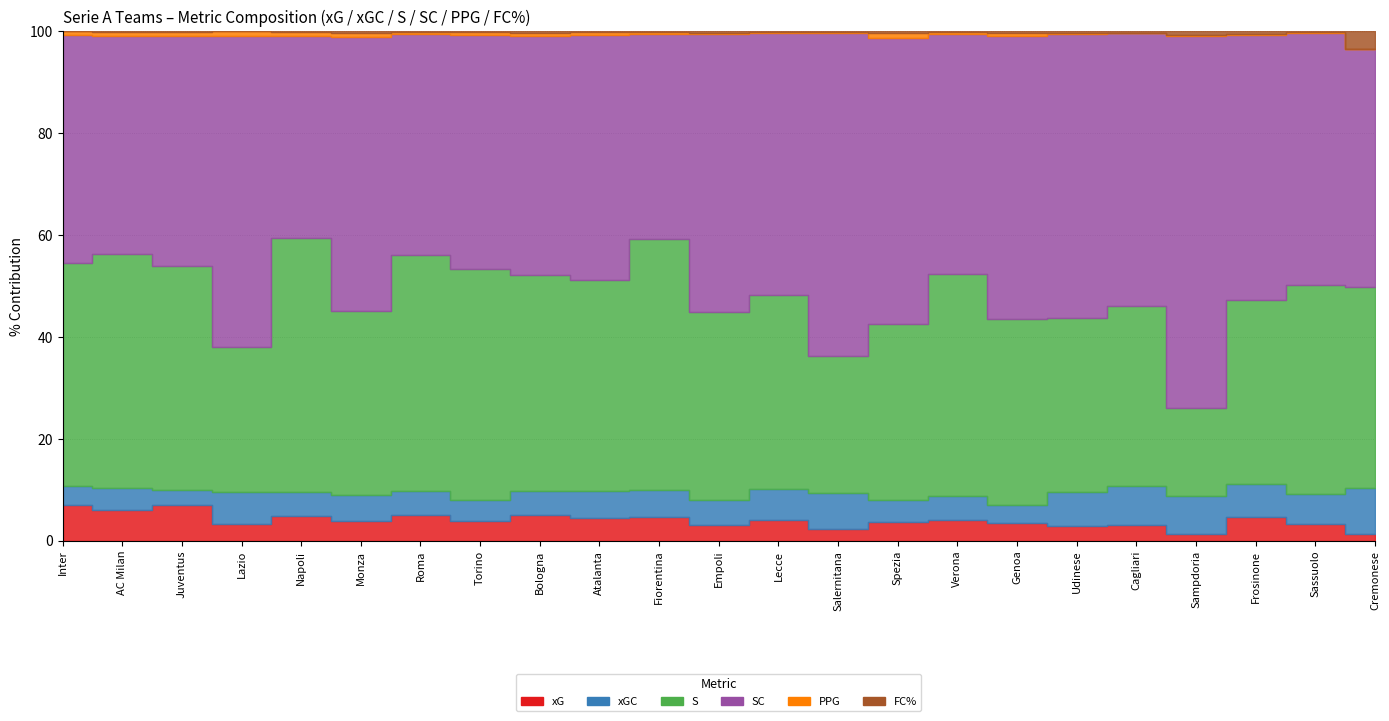

Is it true that FC% equals 0.8 at Empoli?

True